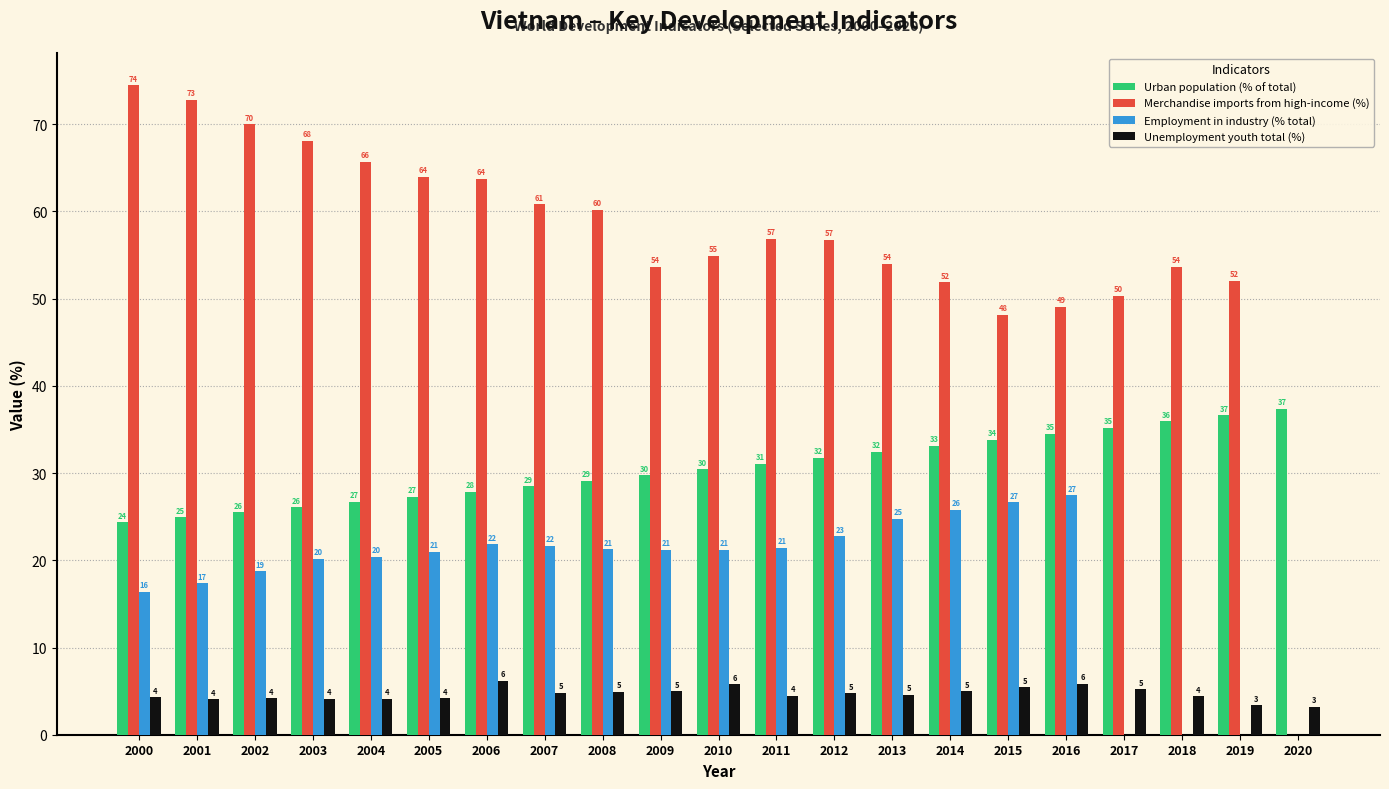

Between 2011 and 2020, which series saw the biggest shift?

Merchandise imports from high-income (%)